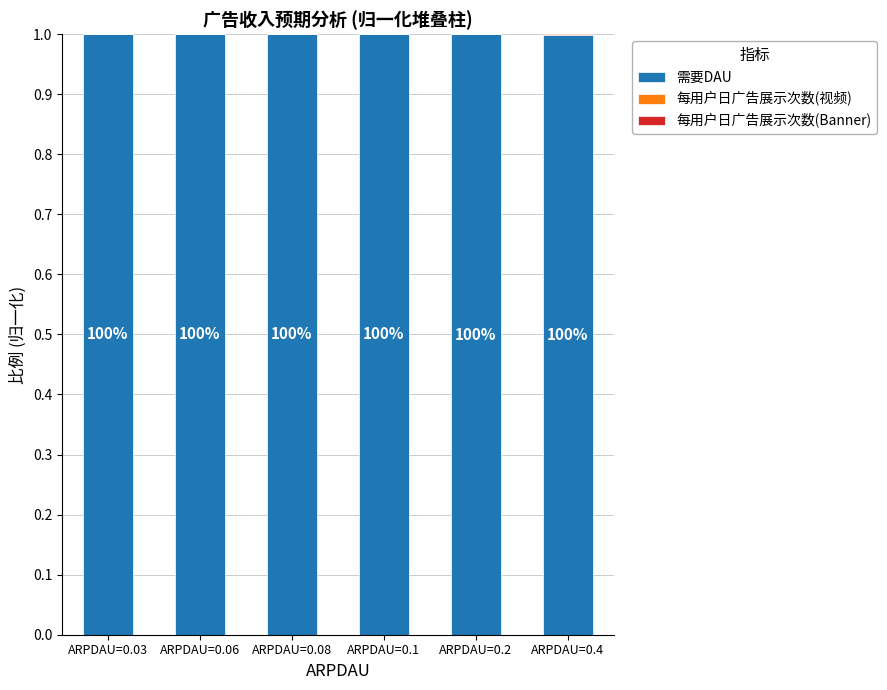

What is the maximum value for 需要DAU?

1.0